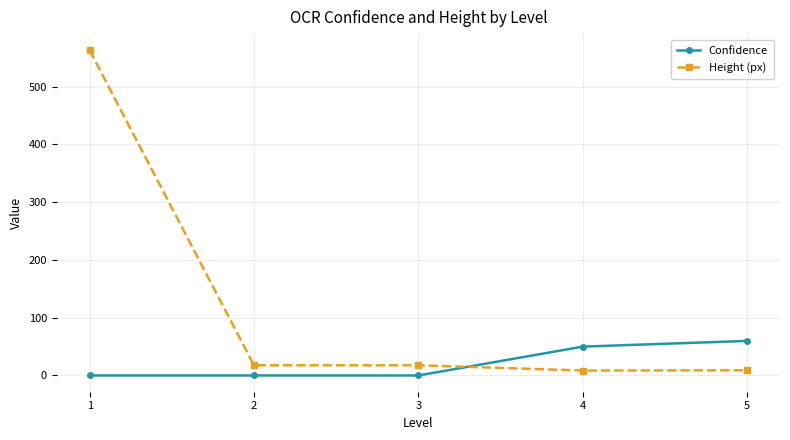

What is the maximum value for Confidence?

59.8